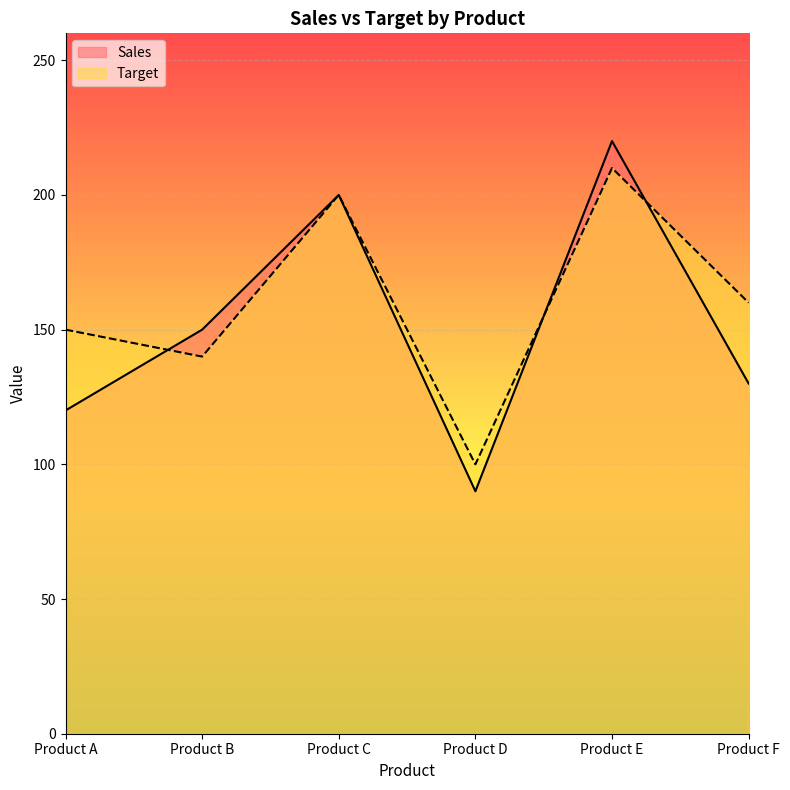

What is the minimum value shown in the chart?

90